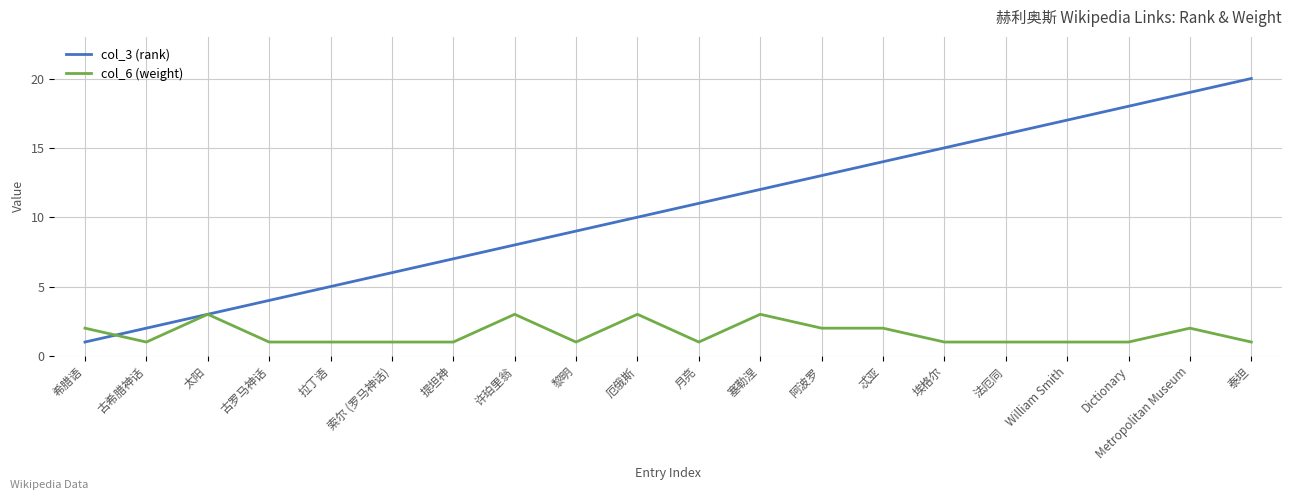

The col_6 (weight) series shows 2 at 月亮. True or false?

False